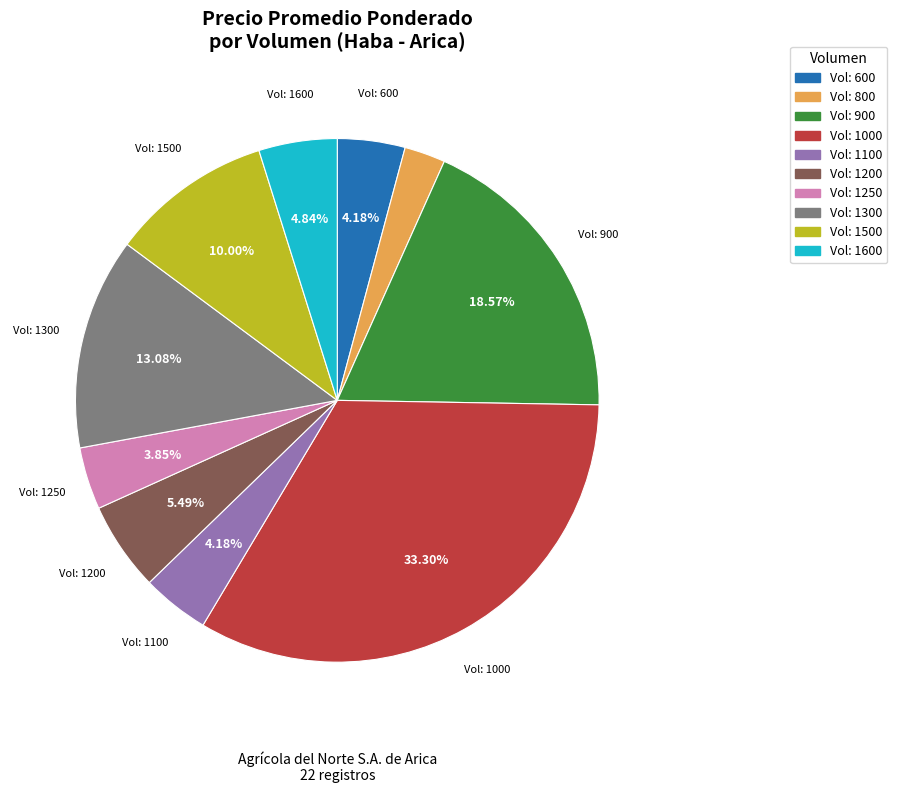

Does any single category account for the majority?

No